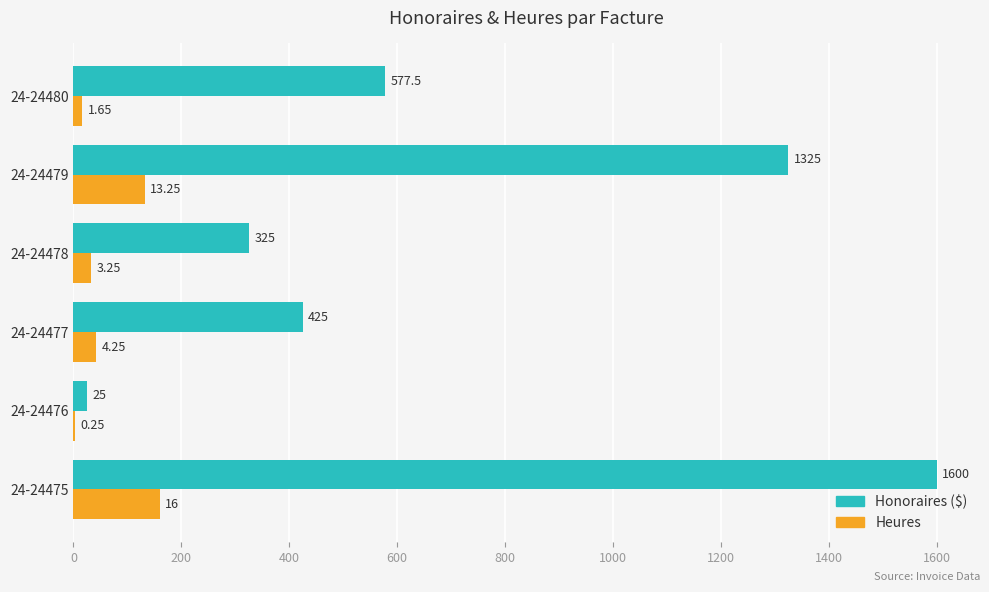

What is the total value across all series at 24-24480?

594.0